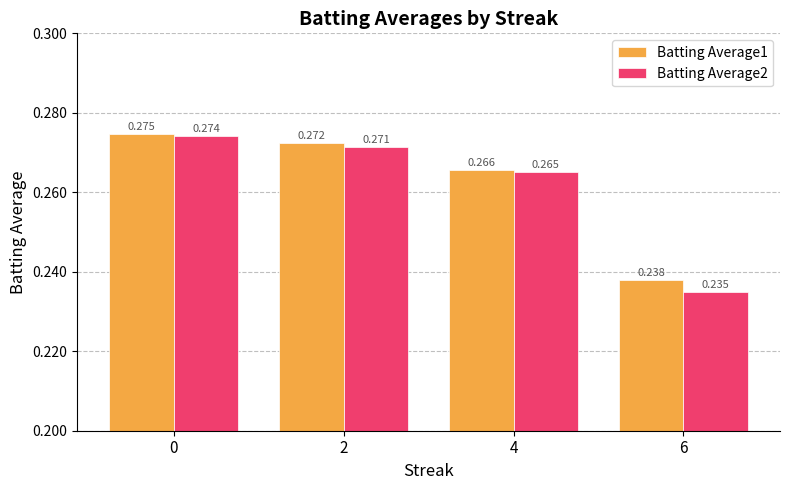

Is the value of Batting Average2 at 4 greater than the value of Batting Average1 at 2?

No